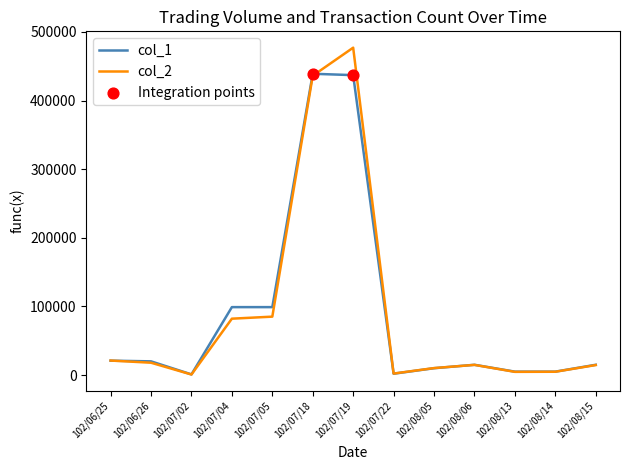

Which series has the largest range (max minus min)?

col_2